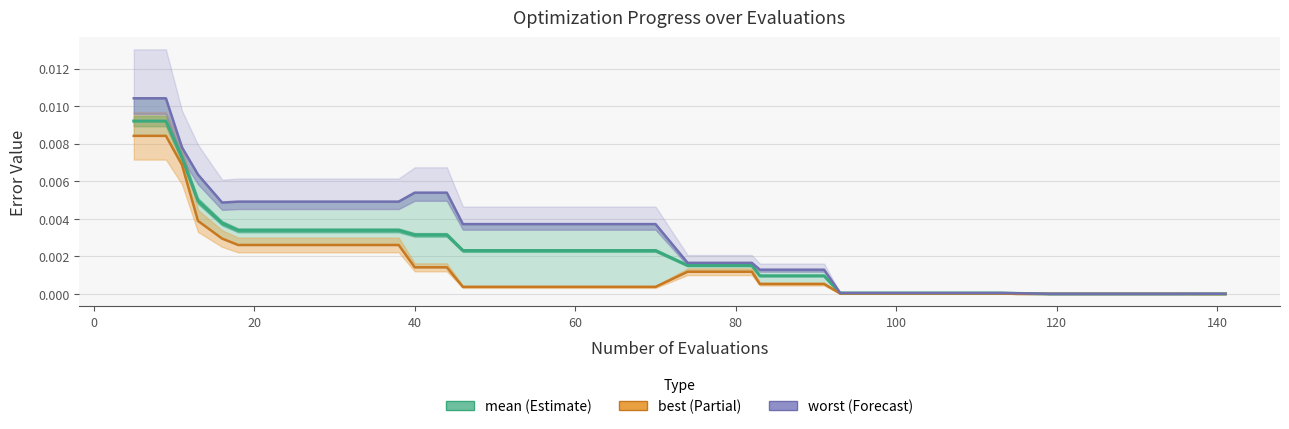

The best series shows 0.0 at 120. True or false?

True